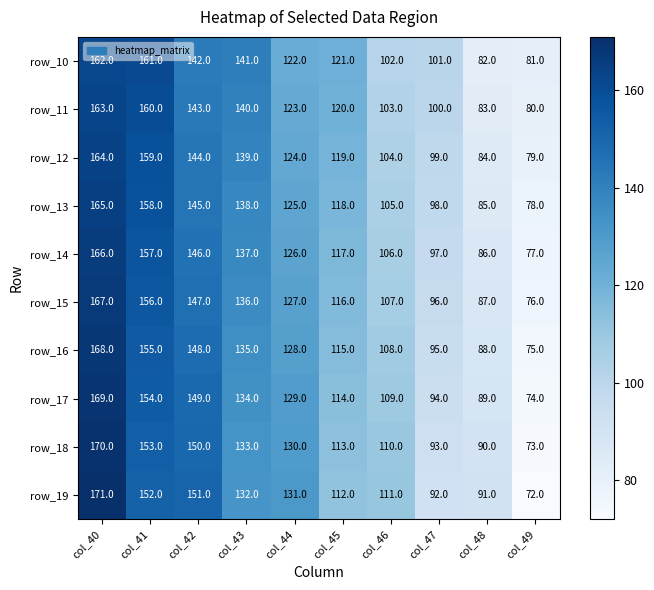

At how many categories does at least one series exceed 126?

5